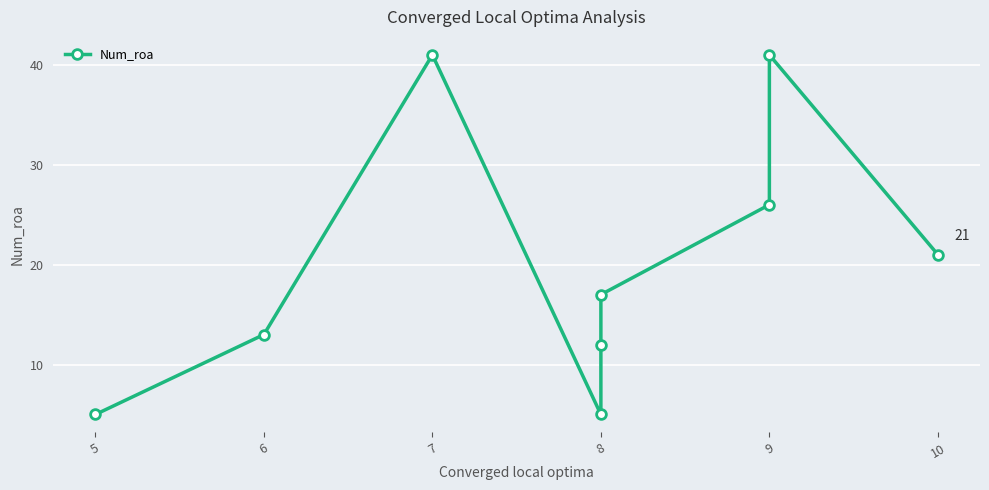

Does the chart display data point markers on the line(s)?

Yes